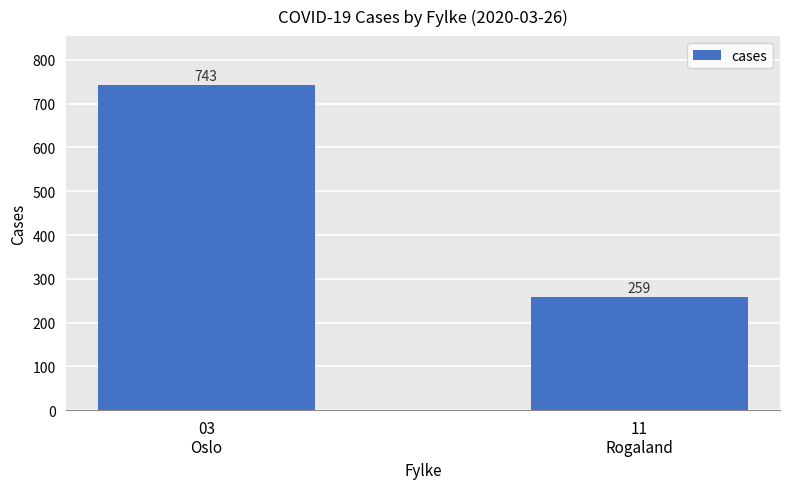

Reading right to left, transcribe all the data shown in this chart.

11
Rogaland=259	03
Oslo=743